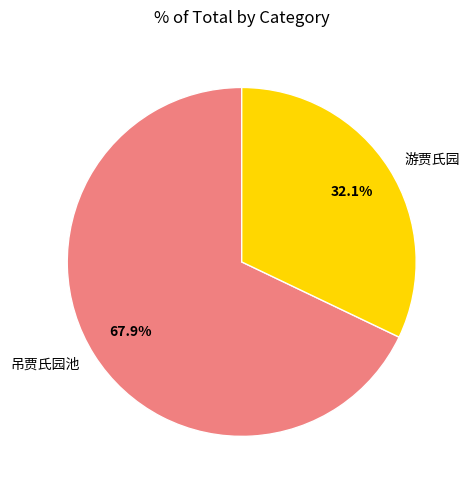

Do 游贾氏园 and 吊贾氏园池 together represent more than half of the pie?

Yes